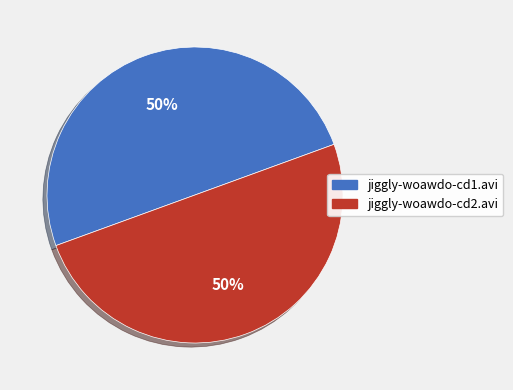

The jiggly-woawdo-cd1.avi slice represents 61% of the pie. True or false?

False